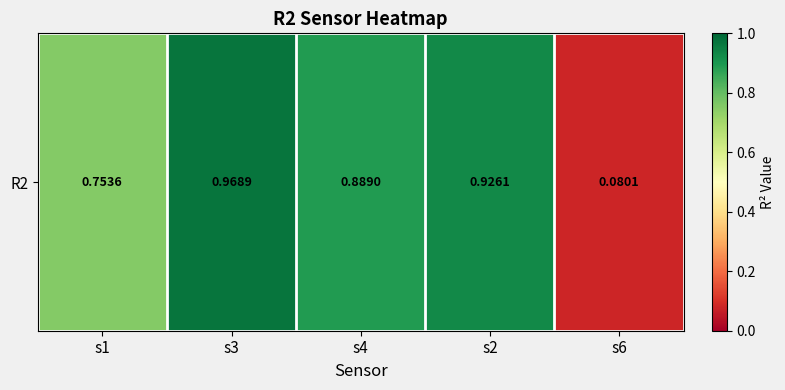

Which category has the highest value across all series?

s3